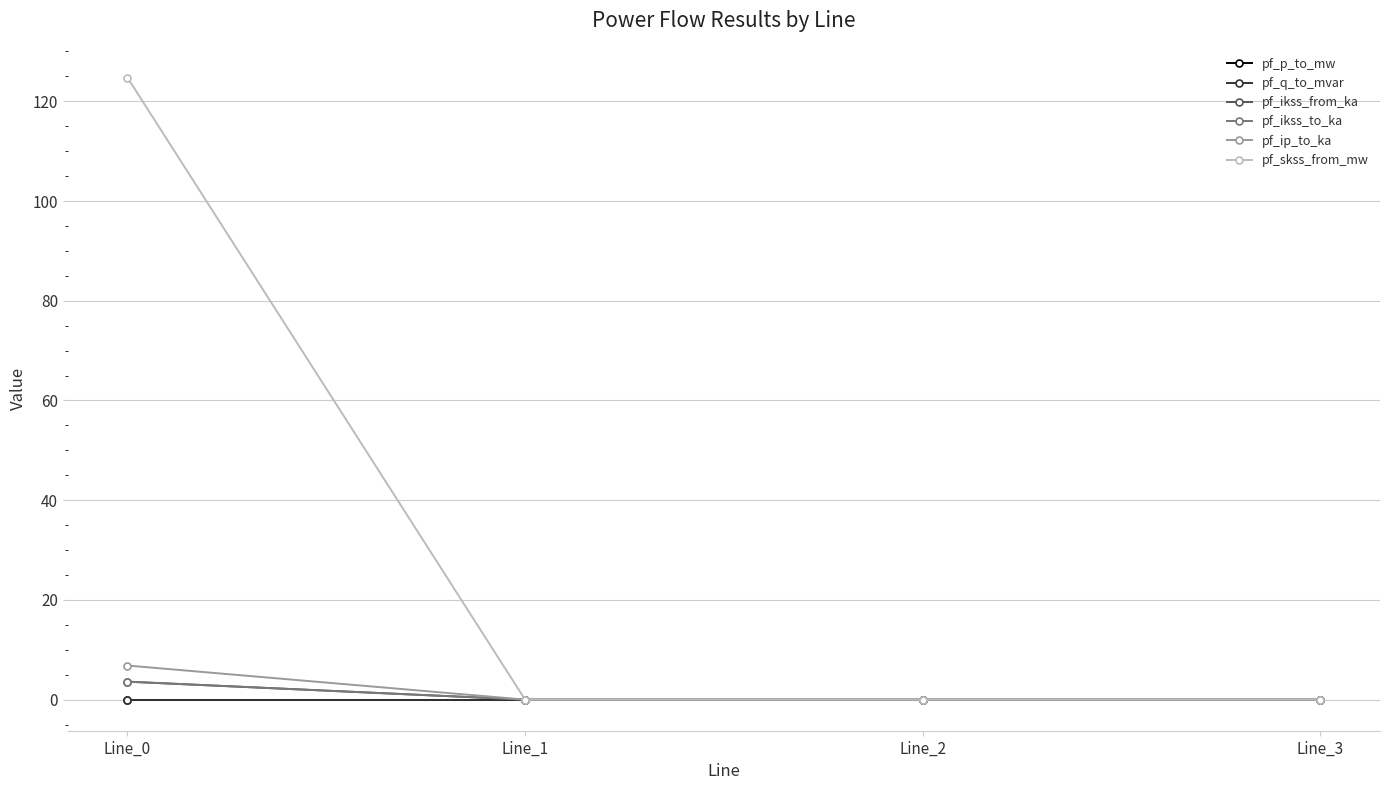

How many values in the pf_ip_to_ka series exceed 0?

1